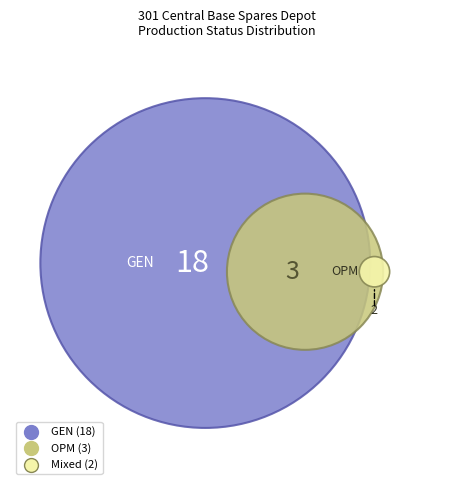

Which slice is the largest?

GEN